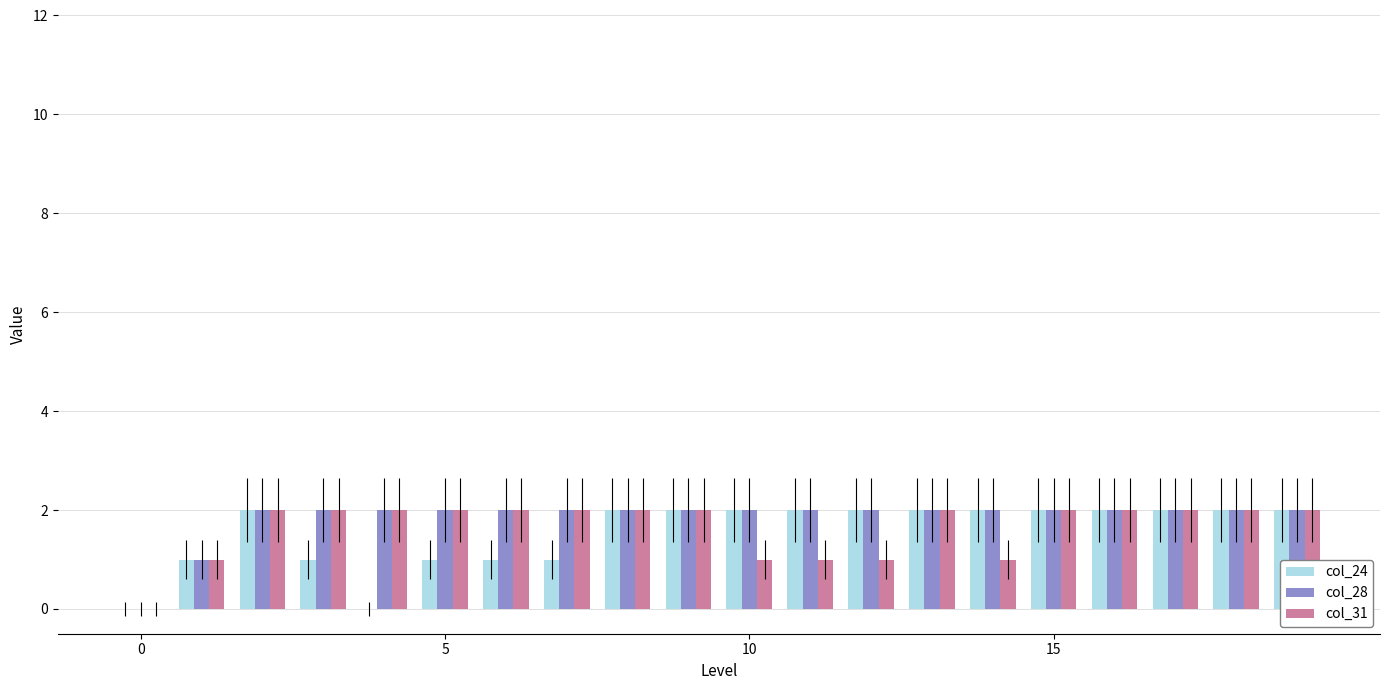

What is the sum of all col_28 values?

37